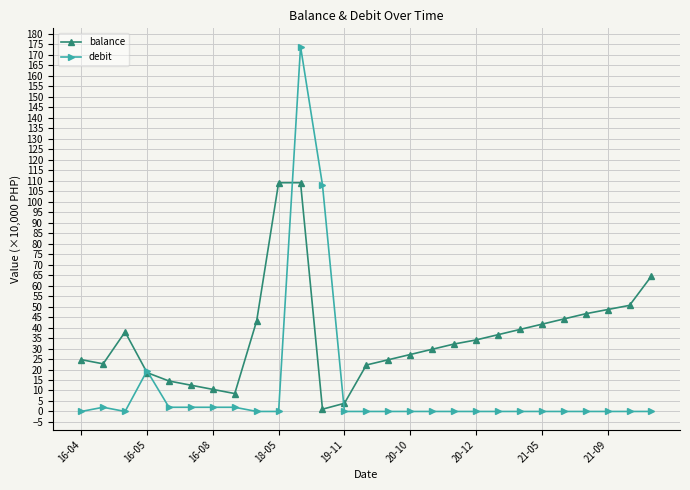

What is the value of the balance point at the 25th from the left?

48.6